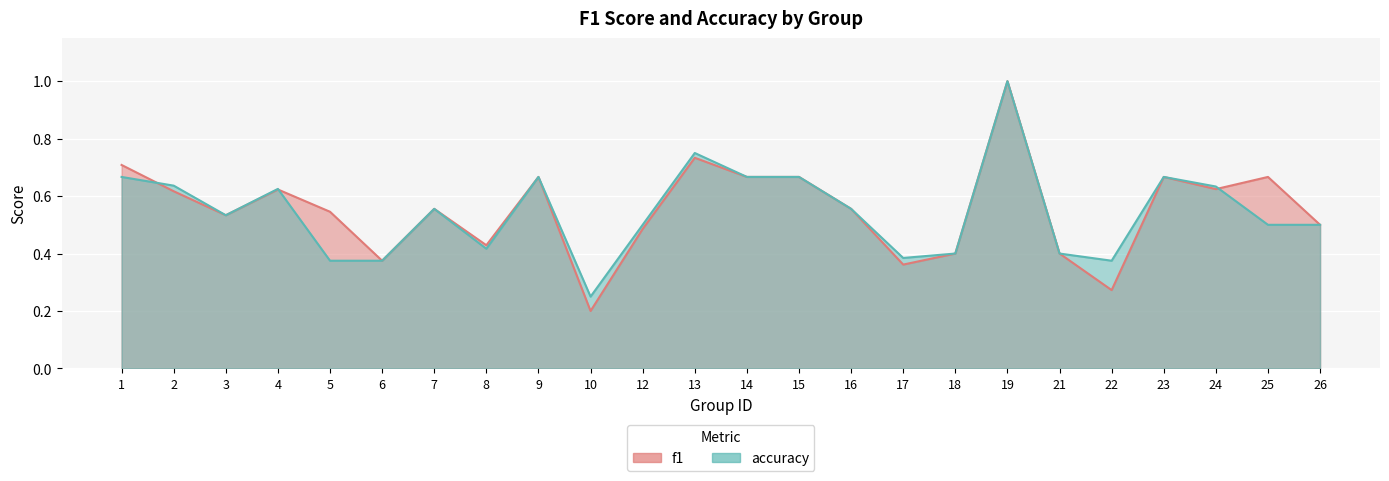

What value does the accuracy series have at 17?

0.4